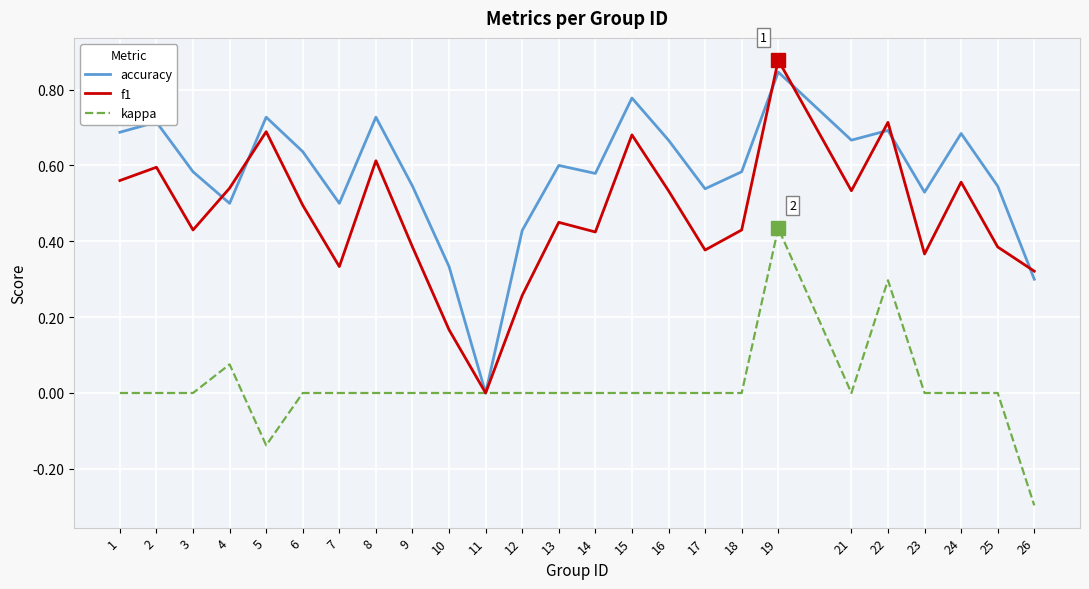

Rank the series at 14 from highest to lowest value.

accuracy, f1, kappa